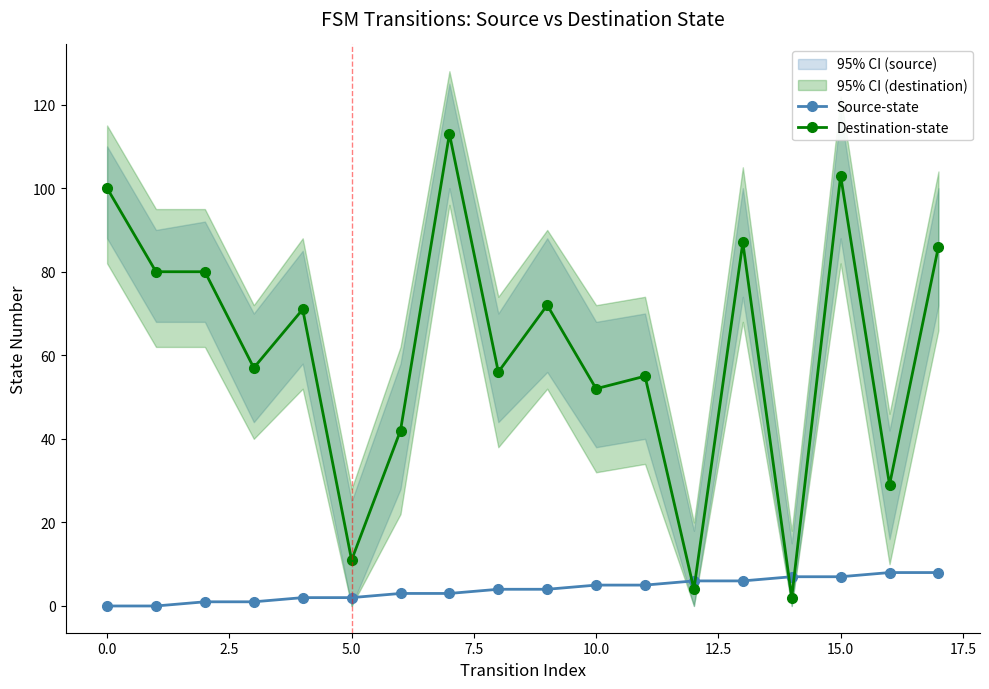

Count the number of data series in this chart.

2